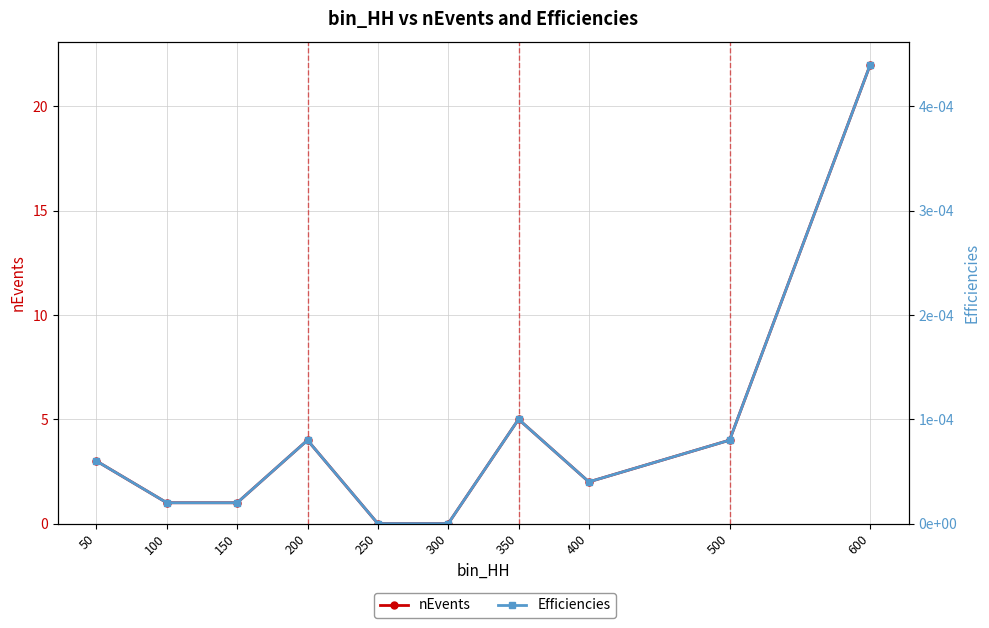

Rank the series by their average value, from highest to lowest.

nEvents, Efficiencies